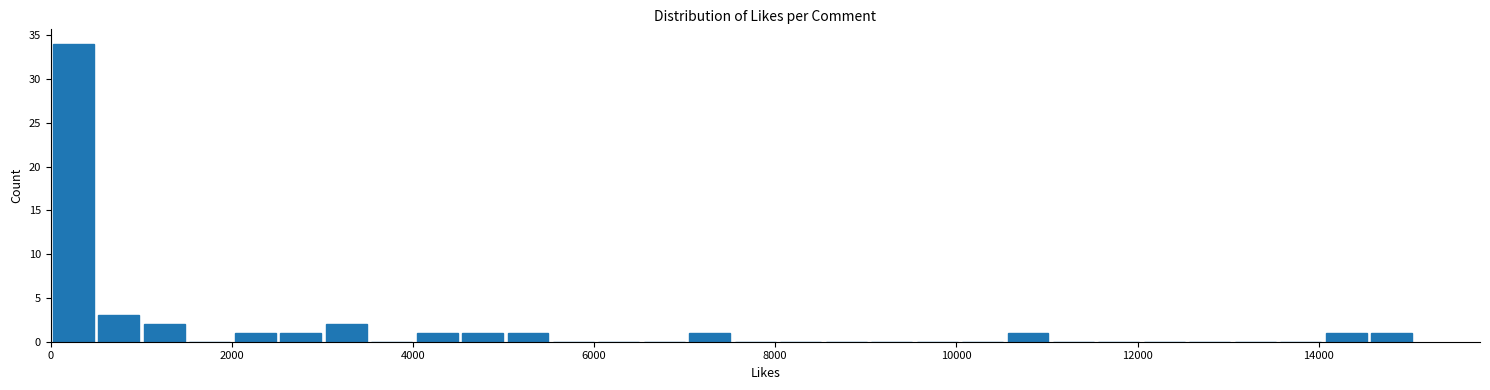

Read against the x-axis, roughly where is the centre of the tallest bar?

200